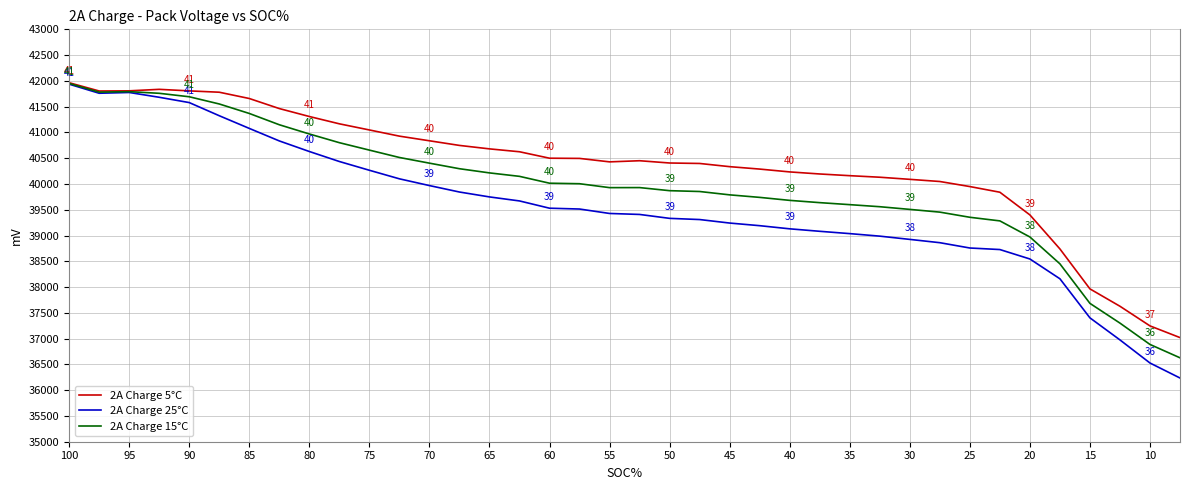

True or false: 2A Charge 15°C and 2A Charge 25°C intersect in this chart.

False